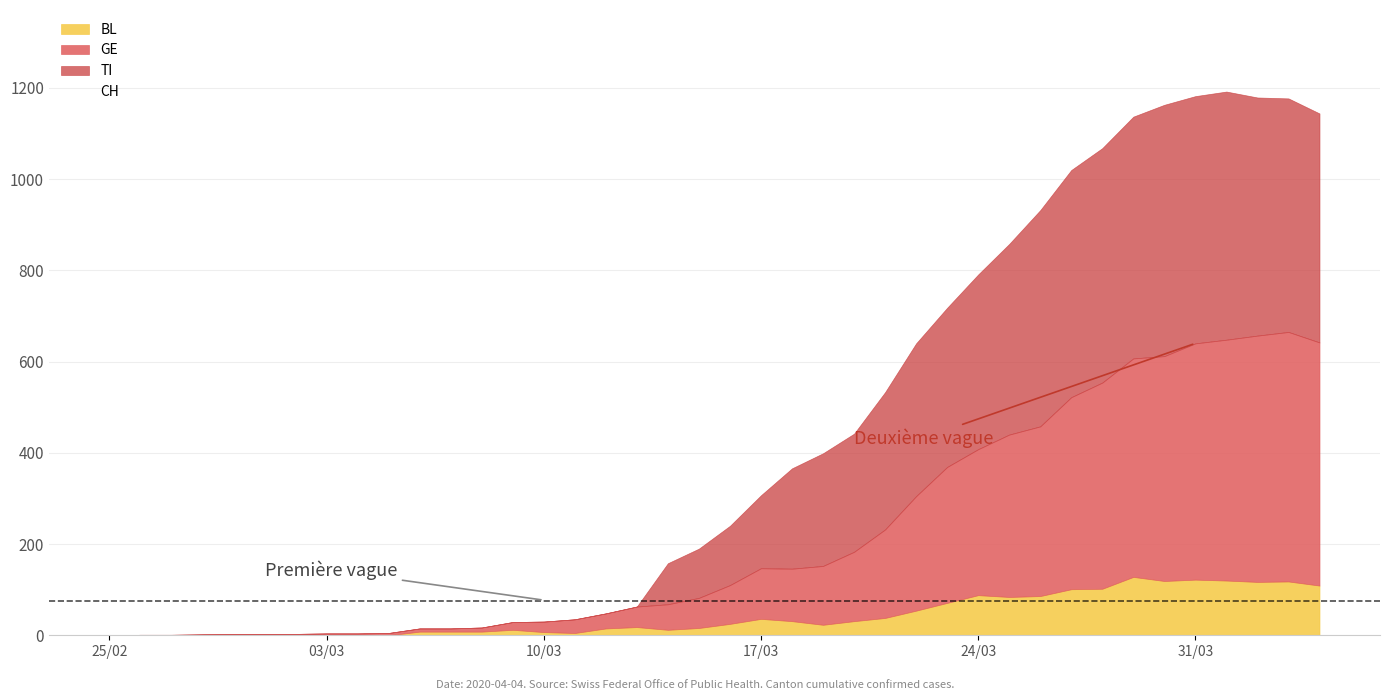

What is the difference between the CH values at 29 and 7?

1891